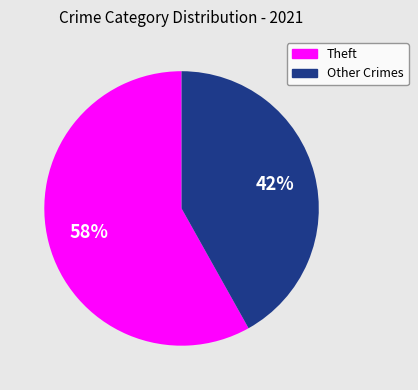

Is there a majority slice in this chart?

Yes